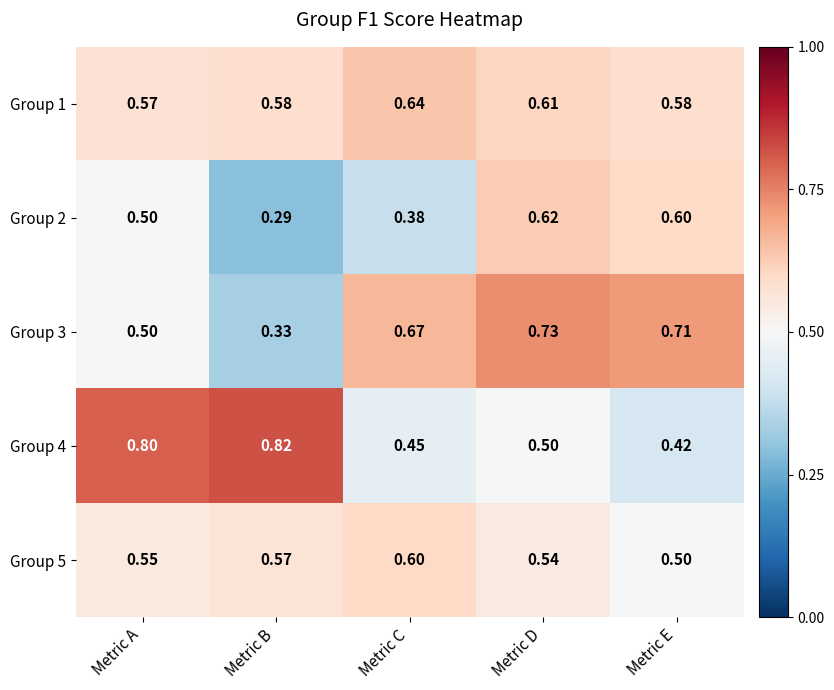

At which label is Group 1 closest to 0?

Metric A